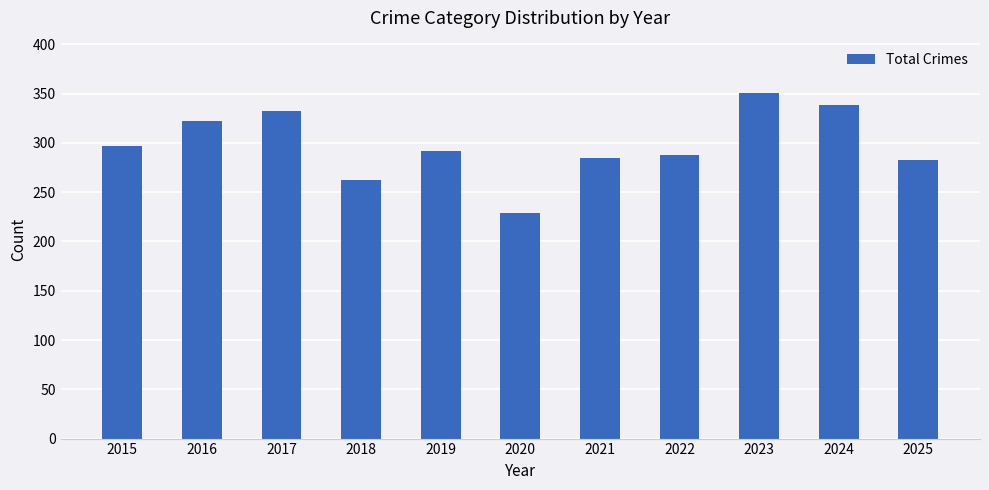

Where does the data first go above 292?

2015